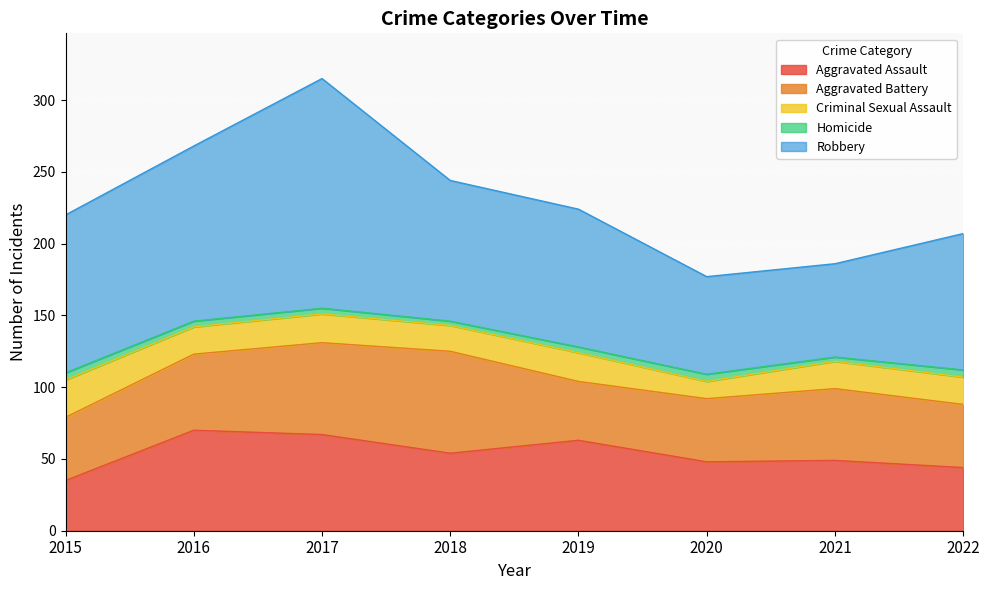

What is the average value of the Homicide series?

4